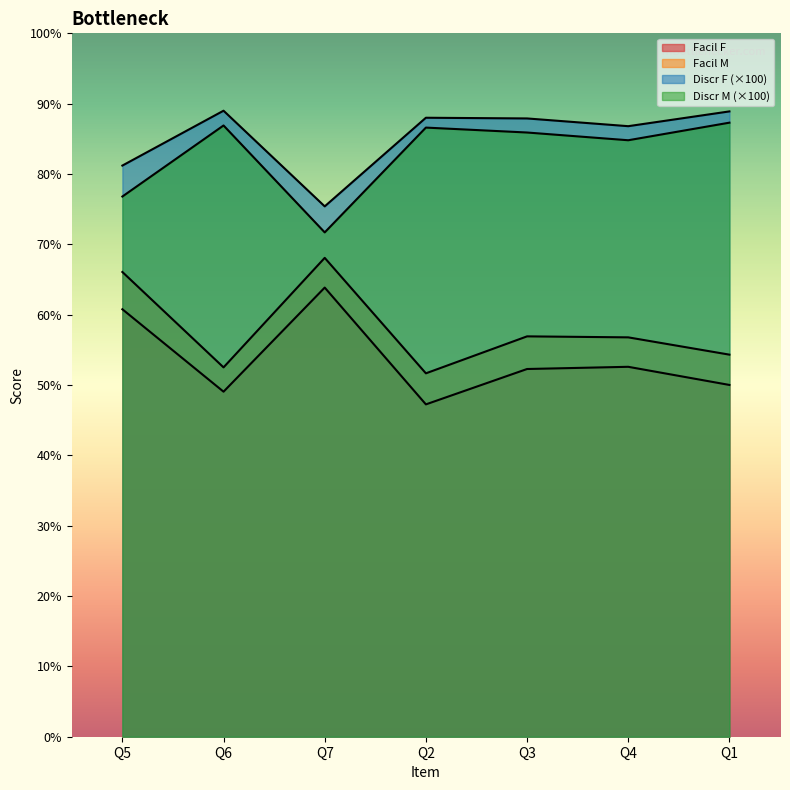

What is the value of the Facil M point at the 4th from the left?

51.7